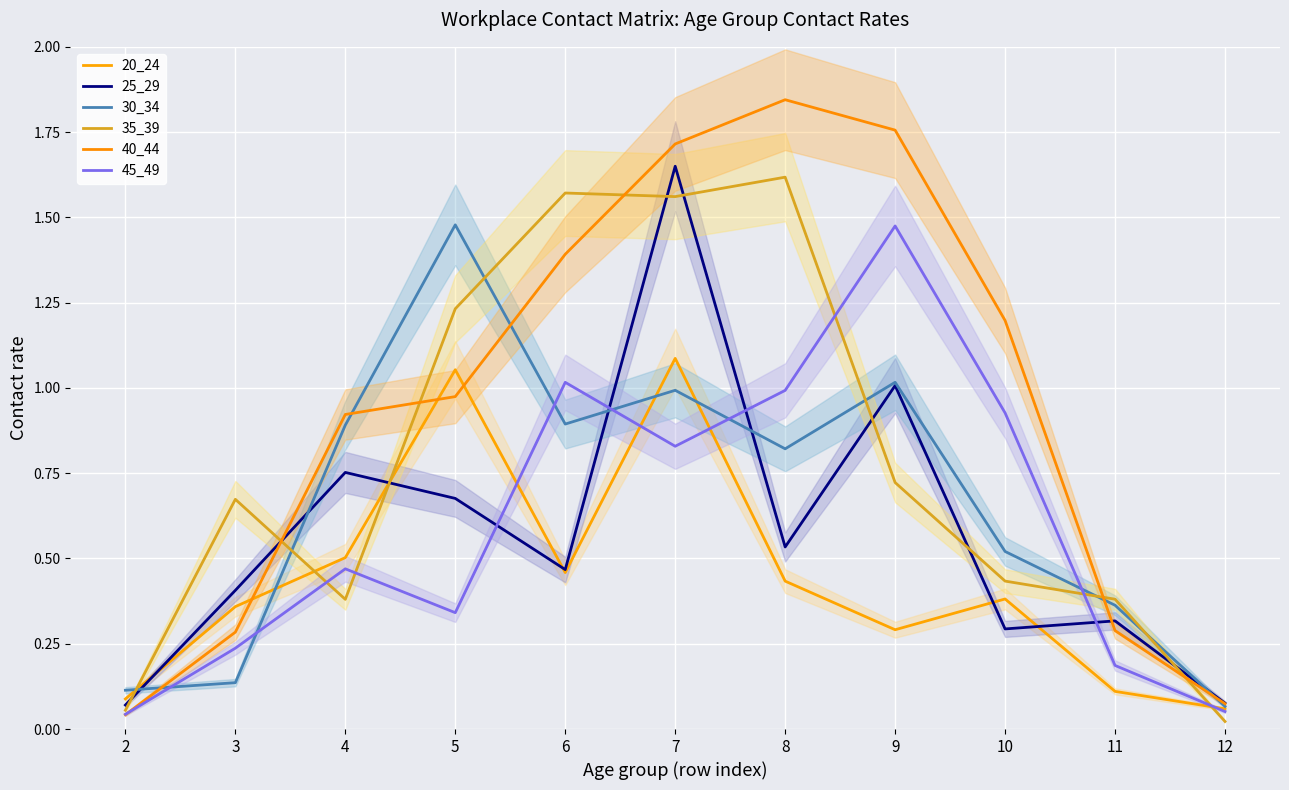

Where is 40_44 nearest to the value 0?

2